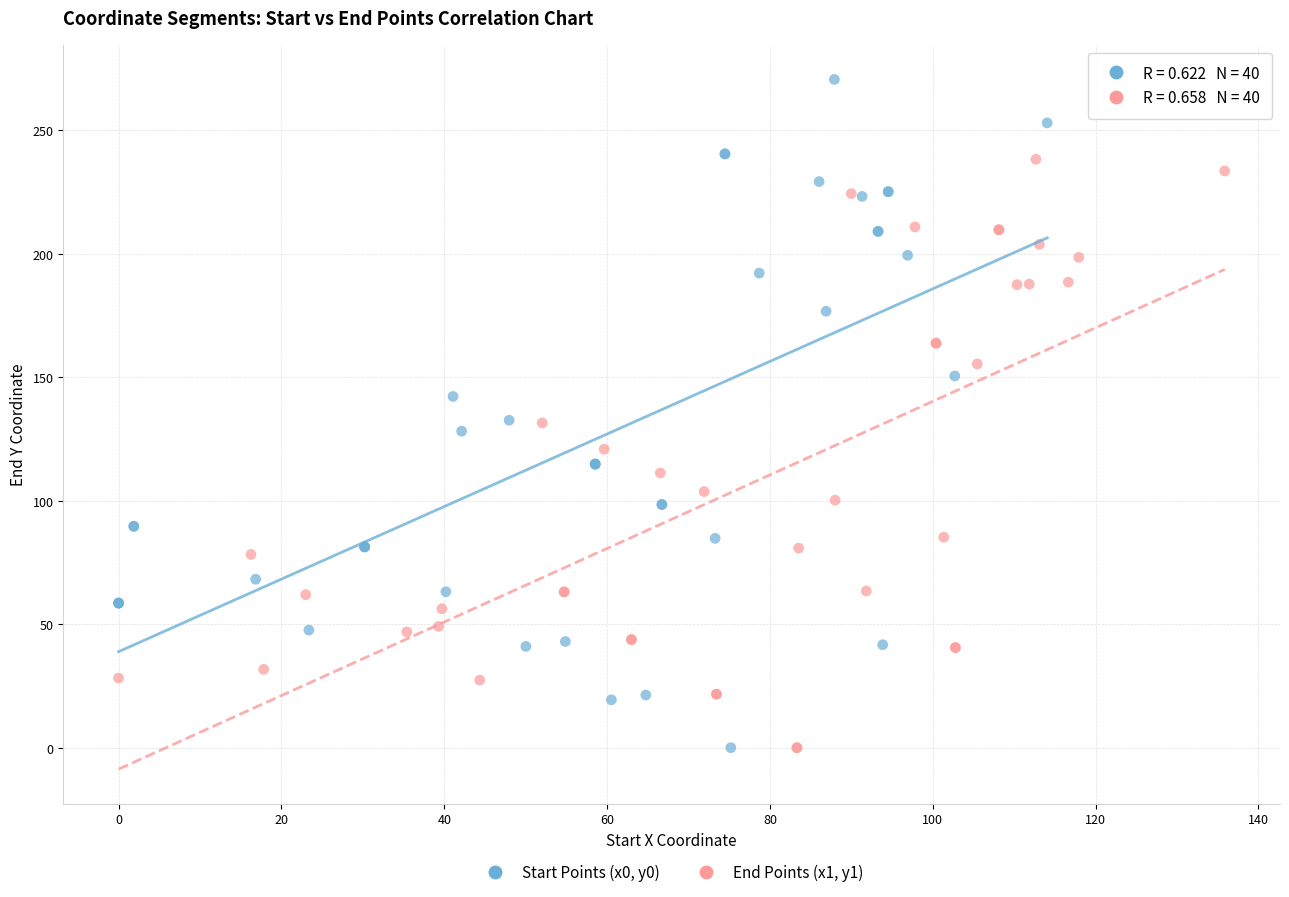

Which series reaches the maximum Y coordinate?

Start Points (x0, y0)